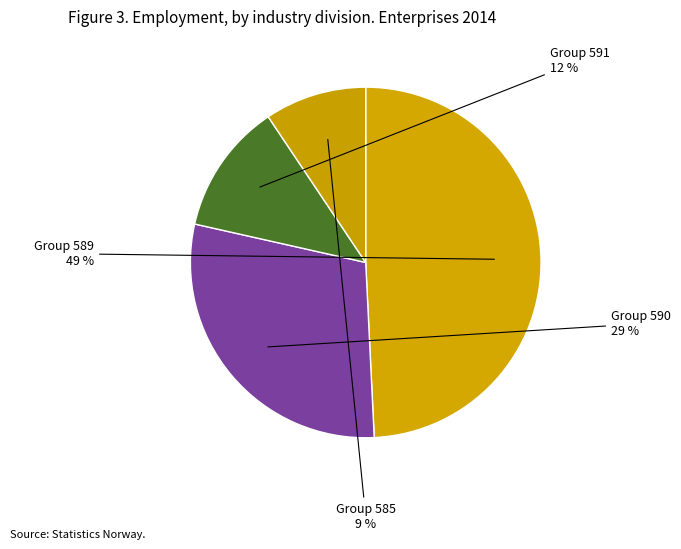

Combined, do Group 591 and Group 589 account for over 50%?

Yes